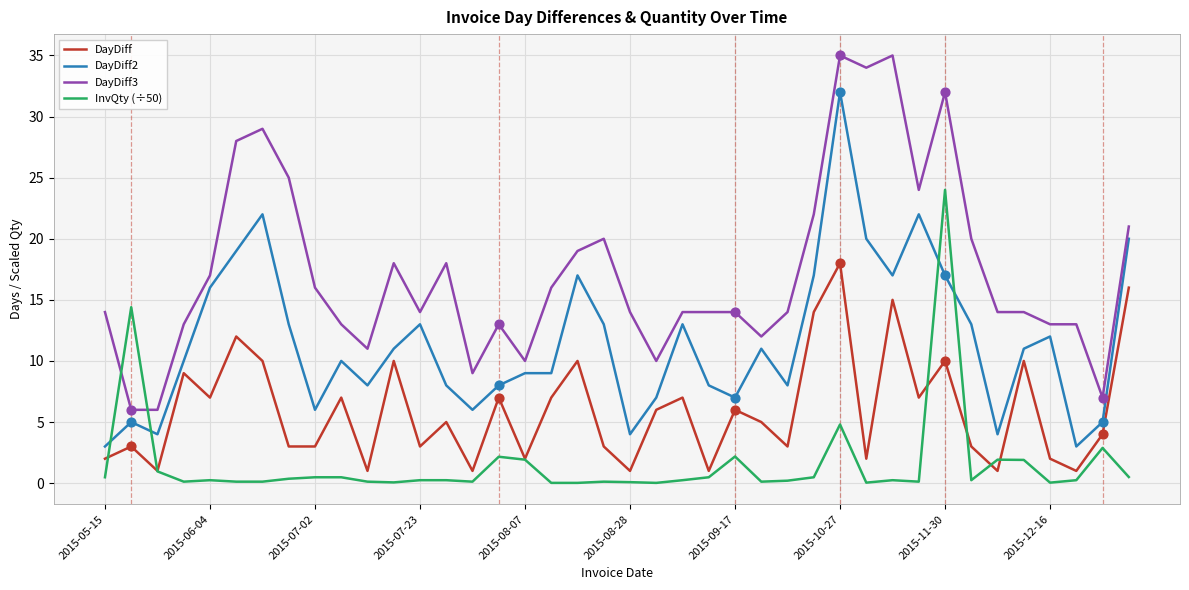

List the series in order of their peak value, highest first.

DayDiff3, DayDiff2, InvQty (÷50), DayDiff